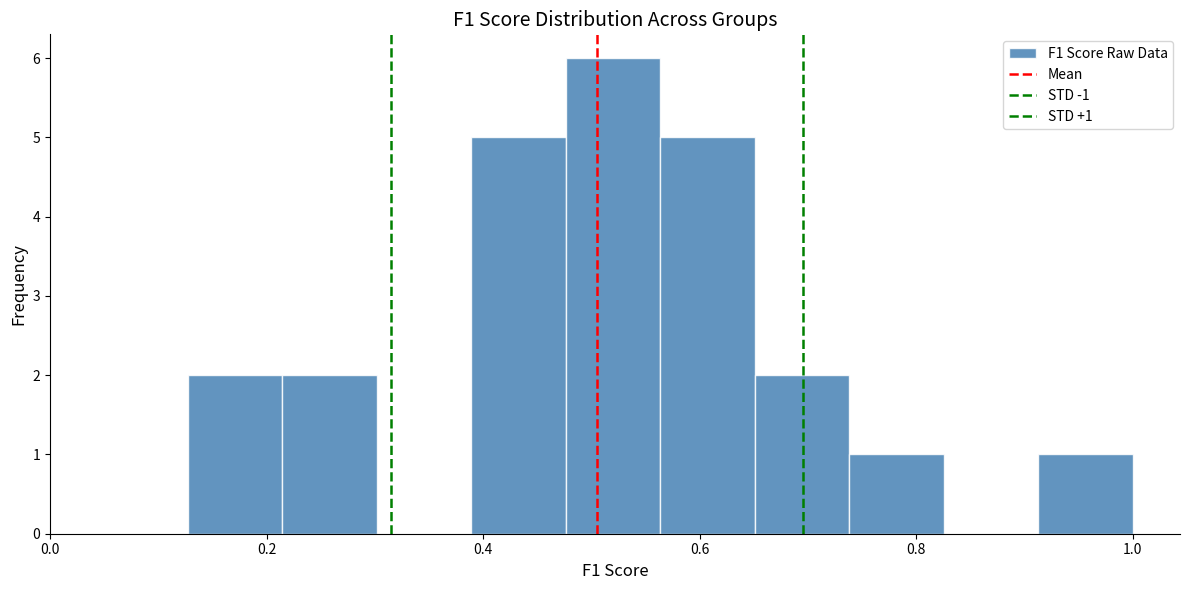

Over which range of the x-axis is the bar tallest?

0.48 to 0.56